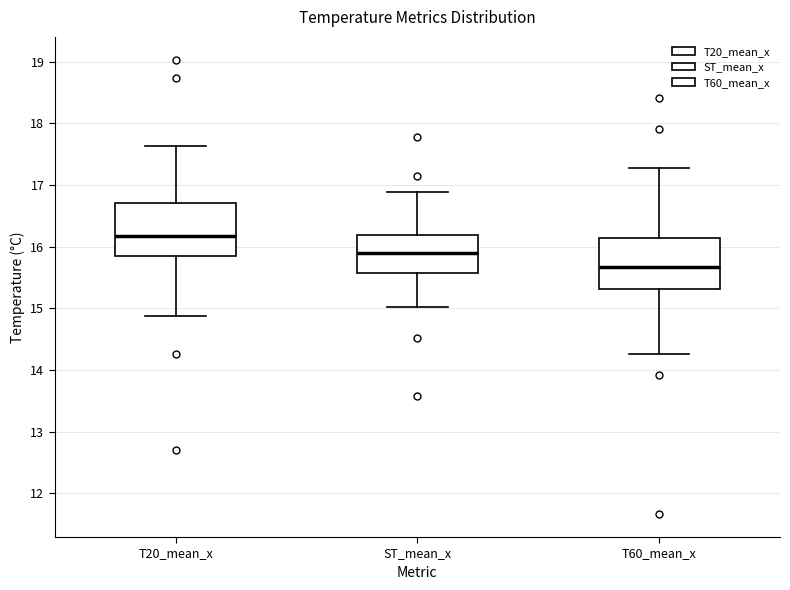

Reading left to right, read every box against the y-axis: the position of its median line, the range the box covers, and the ends of its whiskers. The values are not printed on the chart, so give them approximately, as read against the axis.

T20_mean_x: median 16.2, box 15.8 to 16.7, whiskers 14.9 to 17.6
ST_mean_x: median 15.9, box 15.6 to 16.2, whiskers 15.0 to 16.9
T60_mean_x: median 15.7, box 15.3 to 16.1, whiskers 14.3 to 17.3